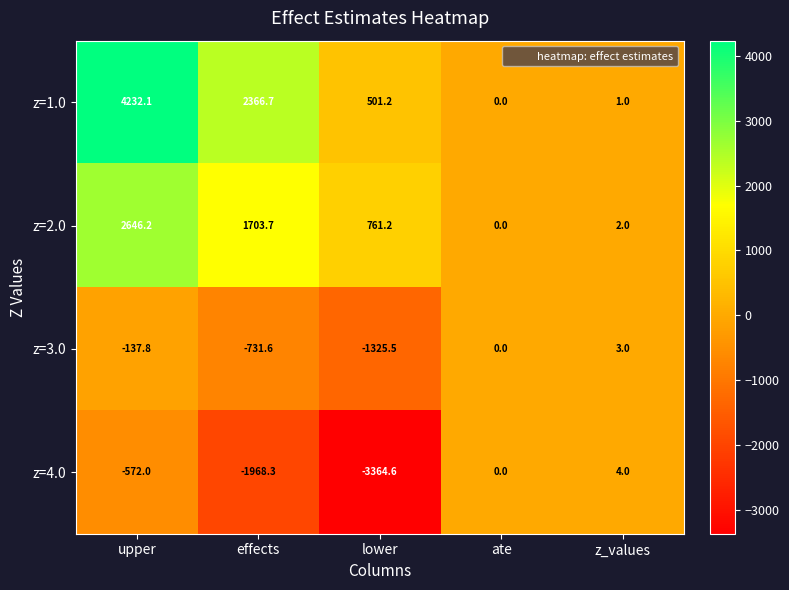

What is the sum of the z=1.0 values at upper and effects?

6598.8